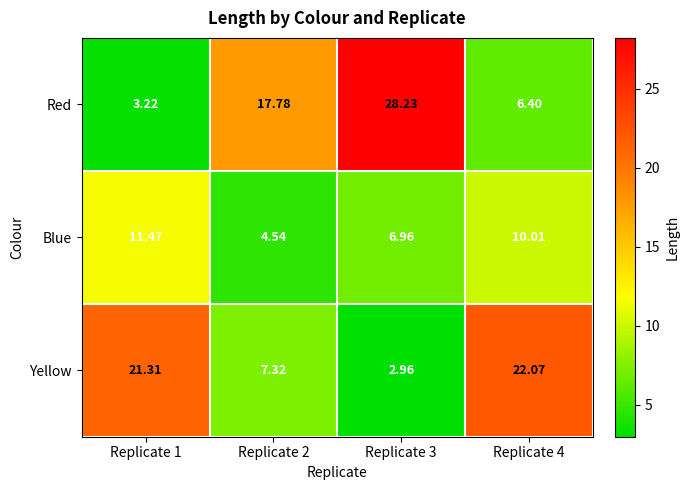

Which series has the largest total across all categories?

Red